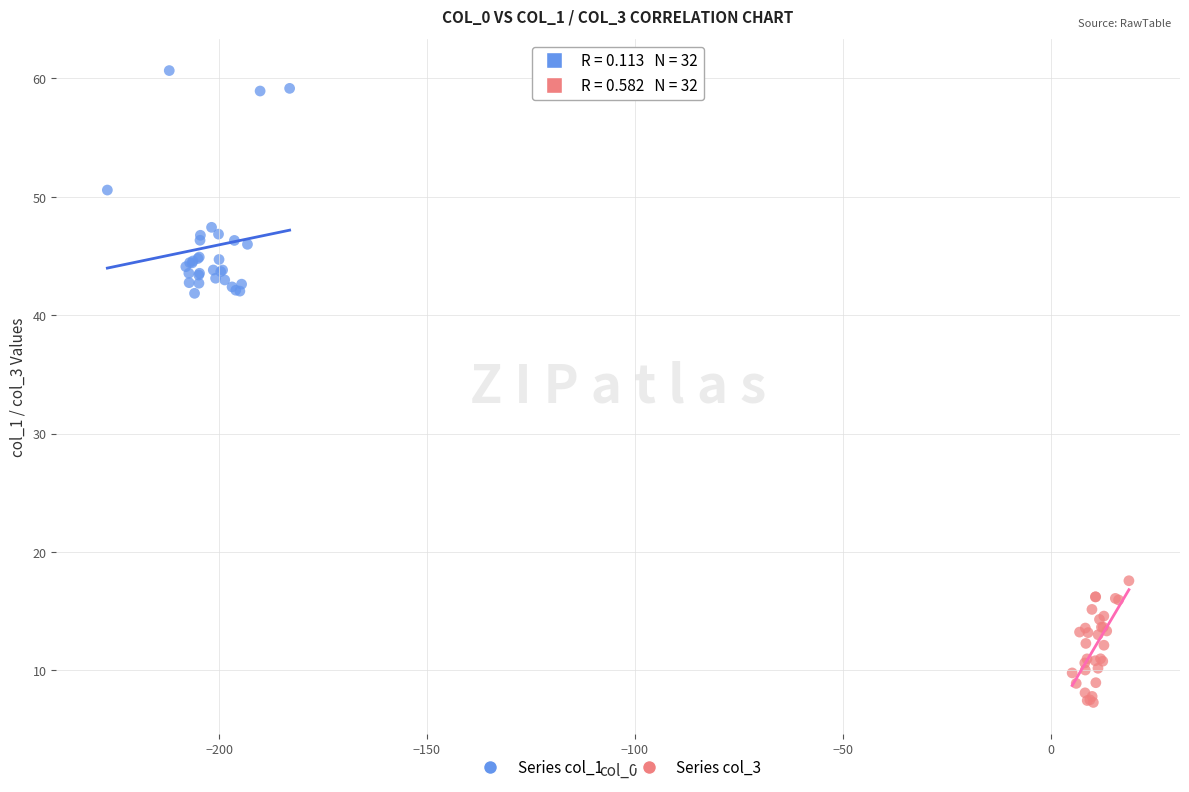

Which series reaches the minimum Y coordinate?

Series col_3